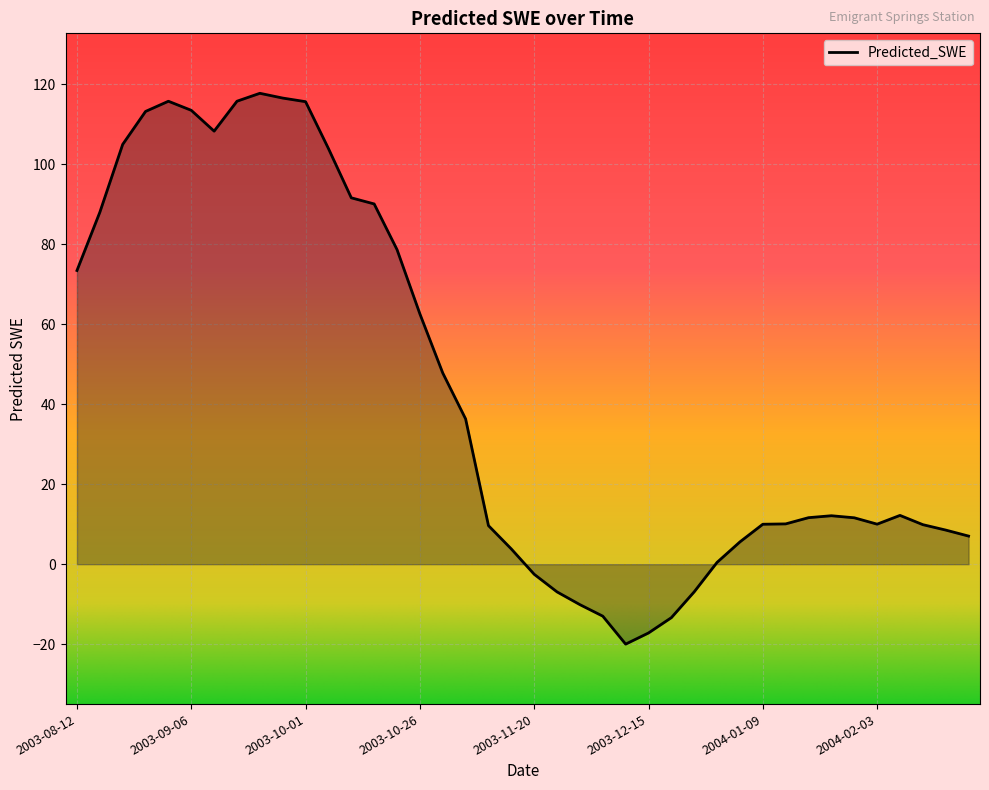

What is the maximum value shown in the chart?

117.8